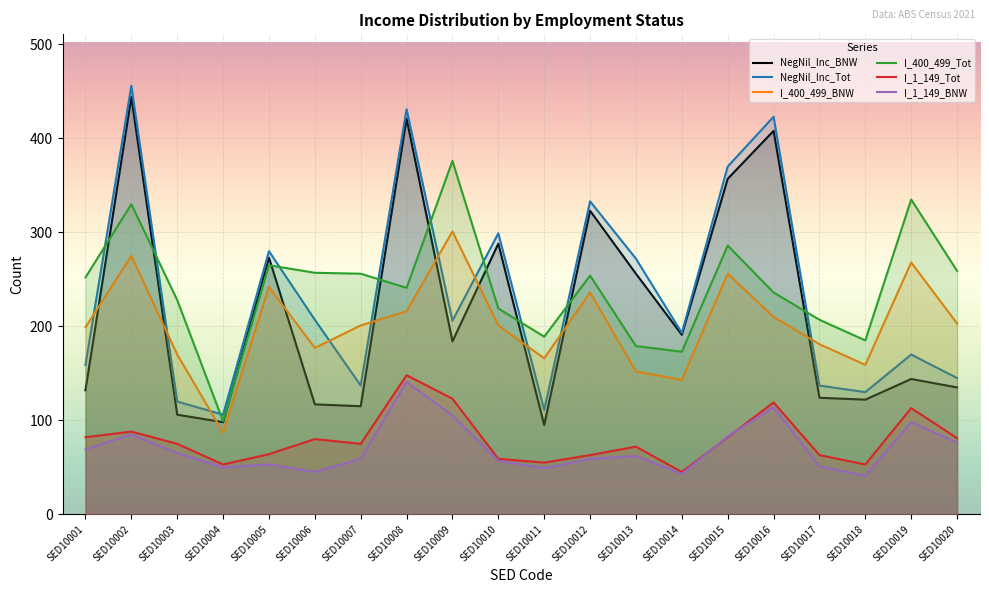

Where is NegNil_Inc_Tot nearest to the value 281?

SED10005